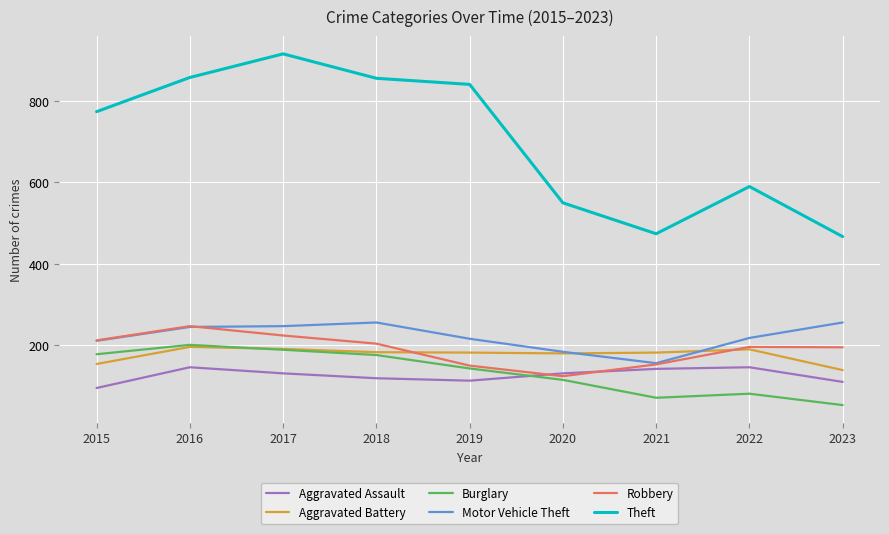

True or false: Robbery and Theft intersect in this chart.

False